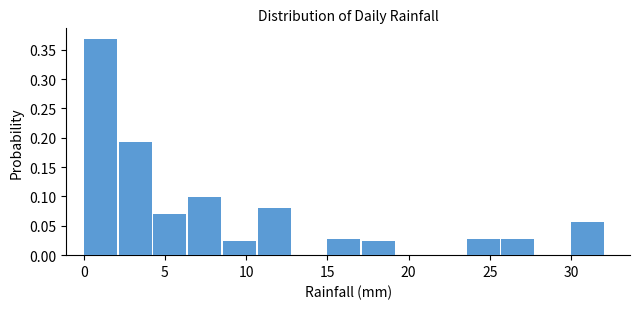

Reading left to right, transcribe this chart: for each bar, give the range it covers on the x-axis and its height. Neither the bar edges nor the heights are printed on the chart, so give them approximately, as read against the axes.

0.0 to 2.0: 0.370
2.0 to 4.5: 0.195
4.5 to 6.5: 0.070
6.5 to 8.5: 0.100
8.5 to 10.5: 0.025
10.5 to 13.0: 0.080
13.0 to 15.0: 0
15.0 to 17.0: 0.030
17.0 to 19.5: 0.025
19.5 to 21.5: 0
21.5 to 23.5: 0
23.5 to 25.5: 0.030
25.5 to 28.0: 0.030
28.0 to 30.0: 0
30.0 to 32.0: 0.055